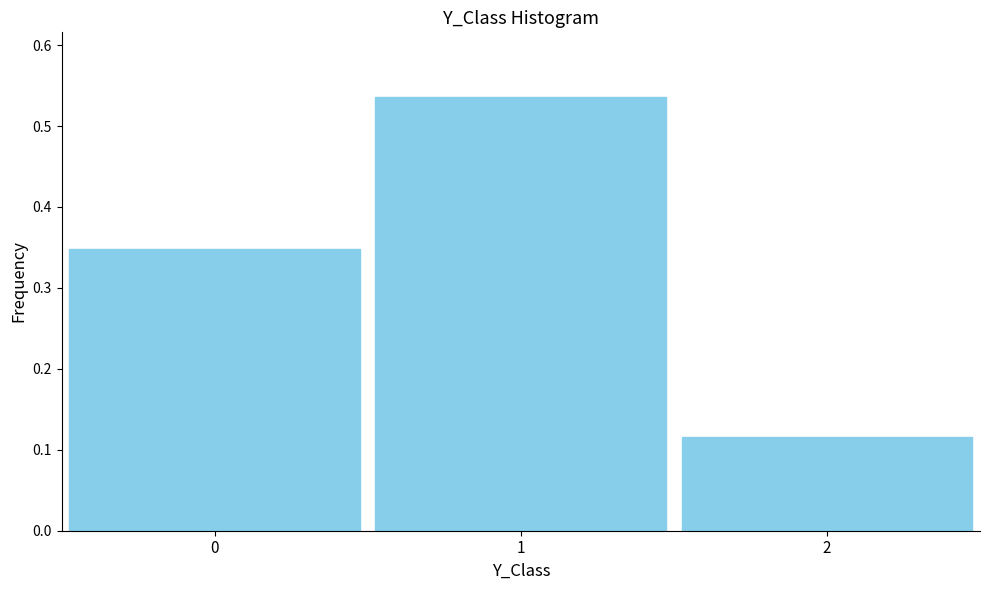

List the labels in order of value, largest first.

1, 0, 2